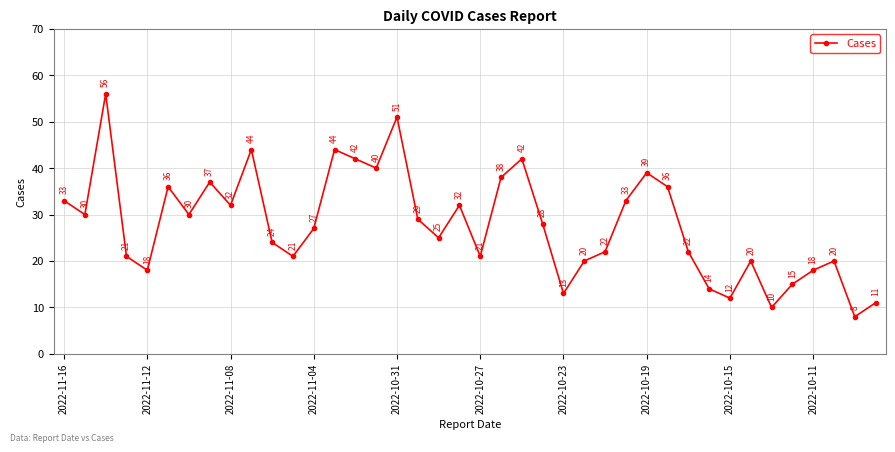

Reading right to left, extract all data points from this chart.

11	8	20	18	15	10	20	12	14	22	36	39	33	22	20	13	28	42	38	21	32	25	29	51	40	42	44	27	21	24	44	32	37	30	36	18	21	56	30	33